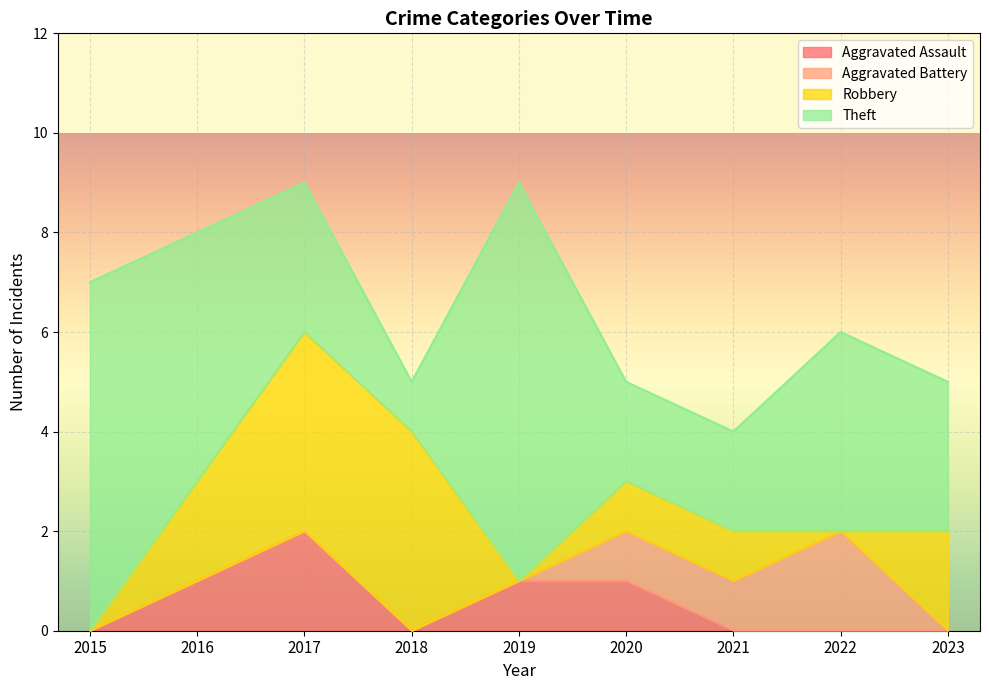

At 2016, list the series in order from largest to smallest.

Theft, Robbery, Aggravated Assault, Aggravated Battery